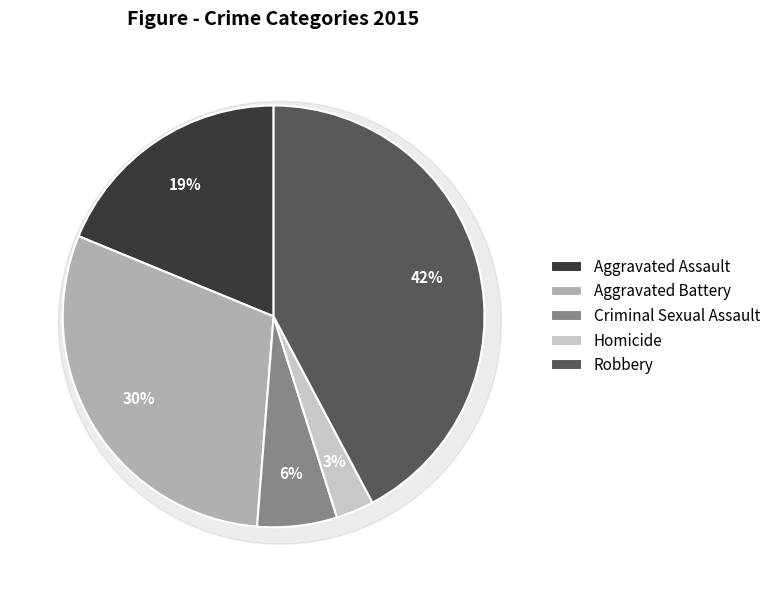

Does any single category account for the majority?

No